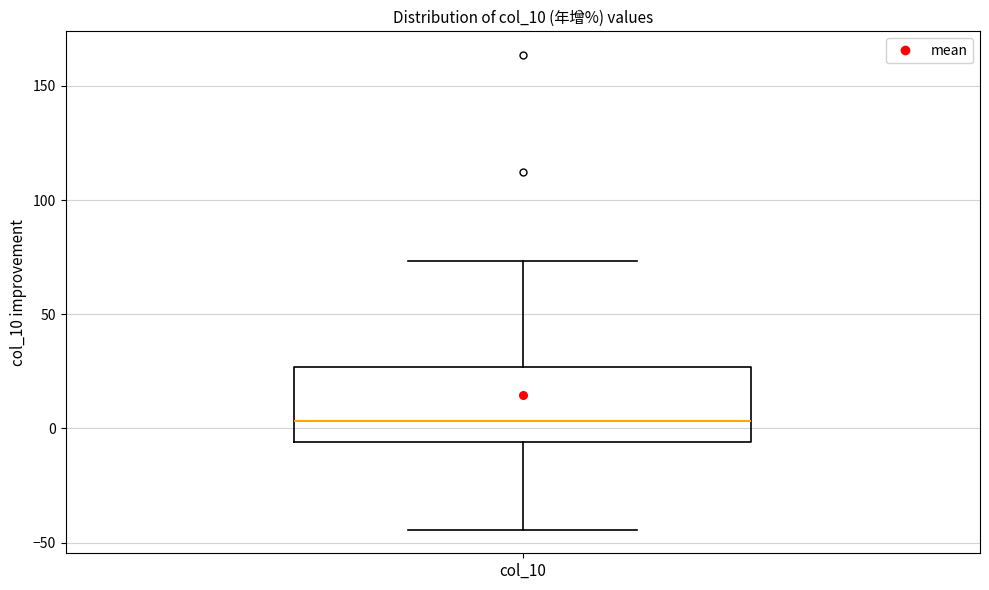

Read this box plot against the y-axis: the position of the median line, the range covered by the box, and the ends of both whiskers. The values are not printed on the chart, so give them approximately, as read against the axis.

median 5, box -5 to 25, whiskers -45 to 75